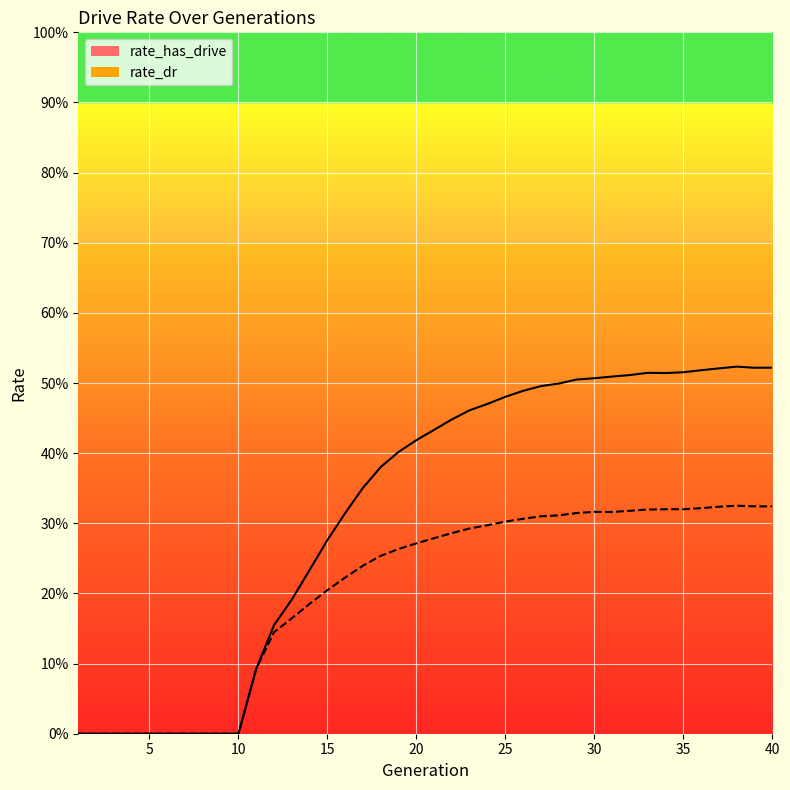

How many interior local peaks does the rate_dr series have?

3